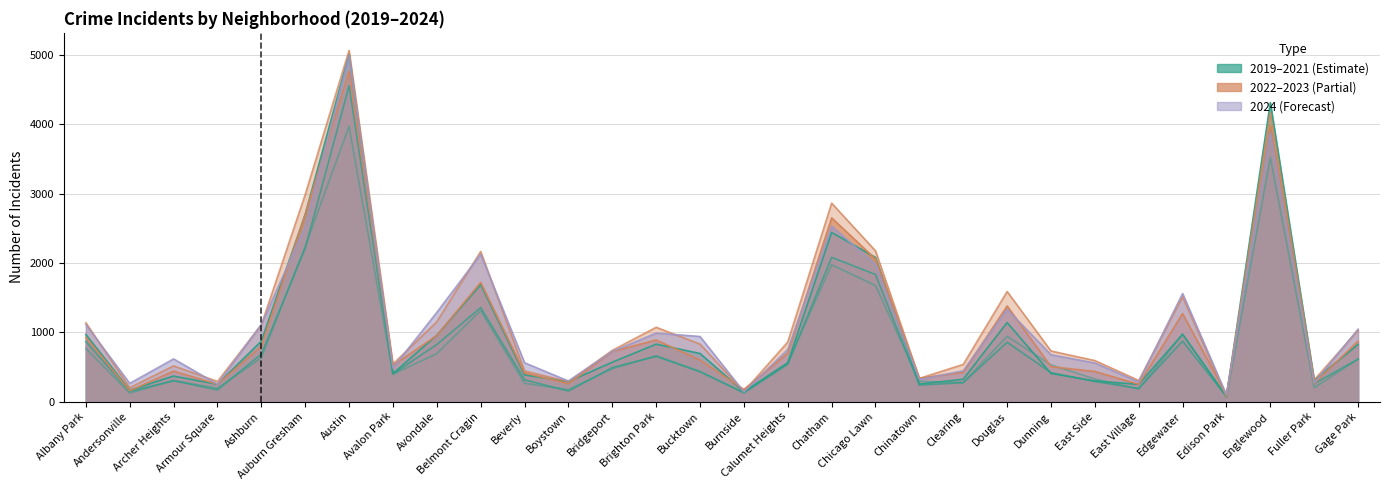

What is the maximum value for 2022?

4763